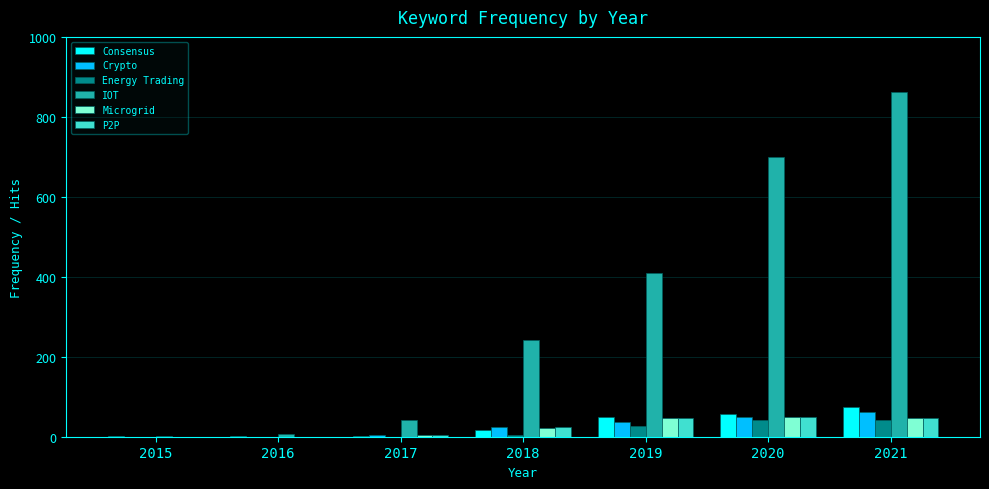

Which series has the largest total across all categories?

IOT